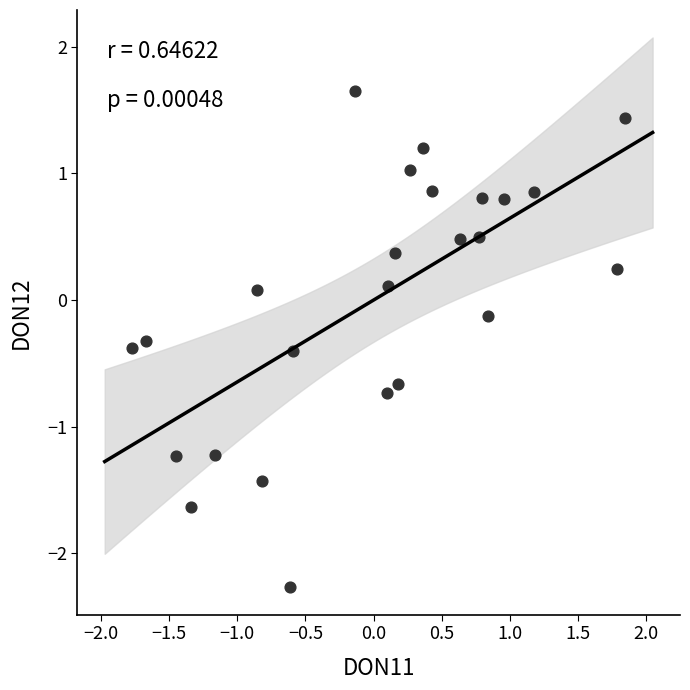

What is the range of X values (max minus min)?

3.6